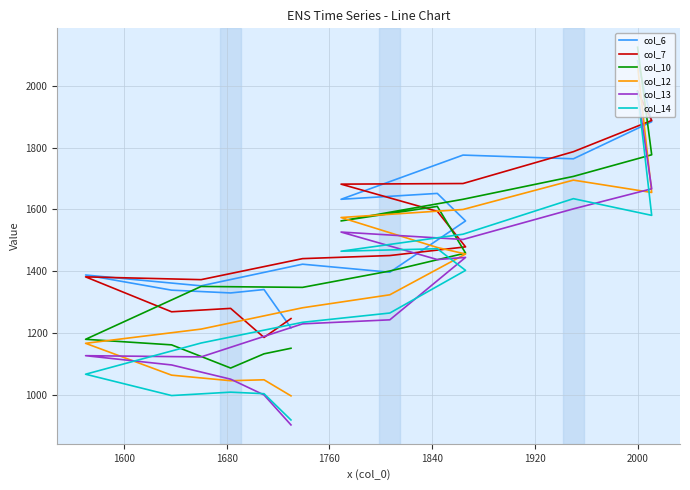

How many values in the col_6 series are below 1423?

7